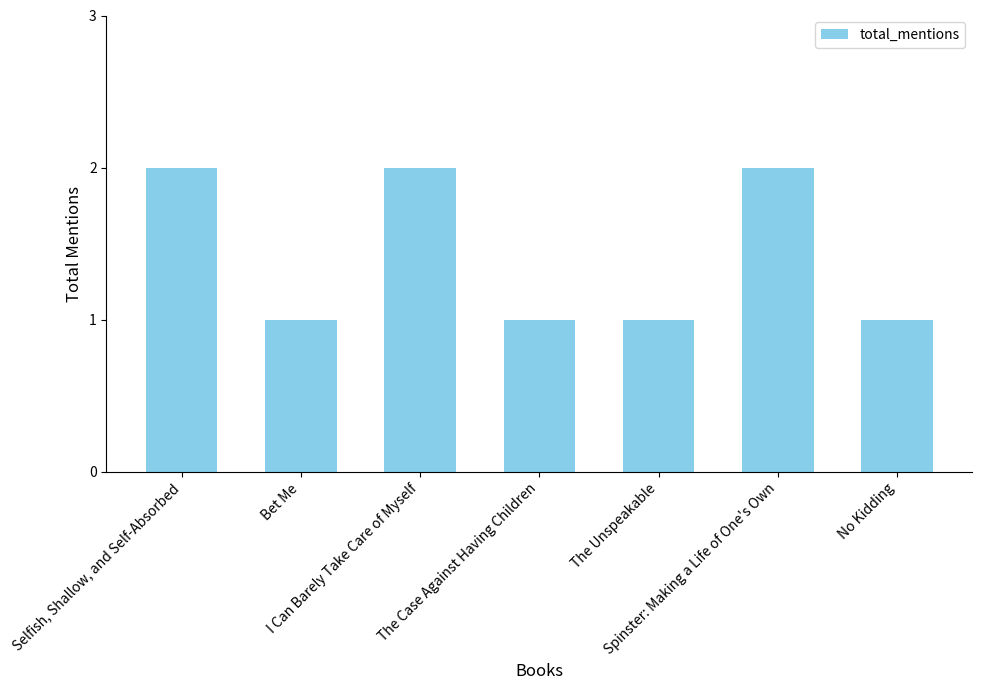

Reading left to right, transcribe all the data shown in this chart.

Selfish, Shallow, and Self-Absorbed=2	Bet Me=1	I Can Barely Take Care of Myself=2	The Case Against Having Children=1	The Unspeakable=1	Spinster: Making a Life of One's Own=2	No Kidding=1